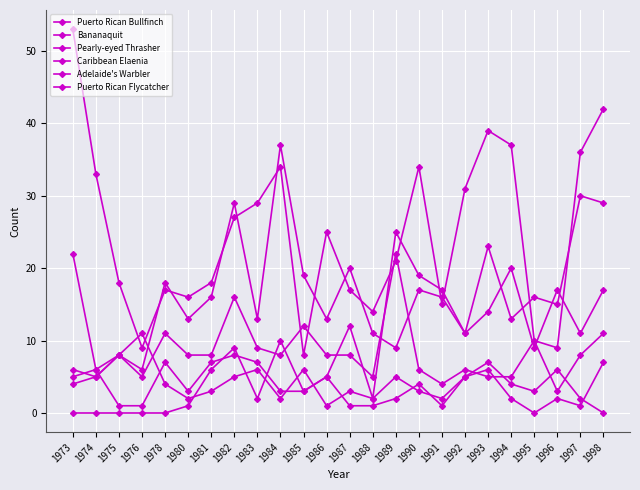

Does the chart have visible grid lines?

Yes